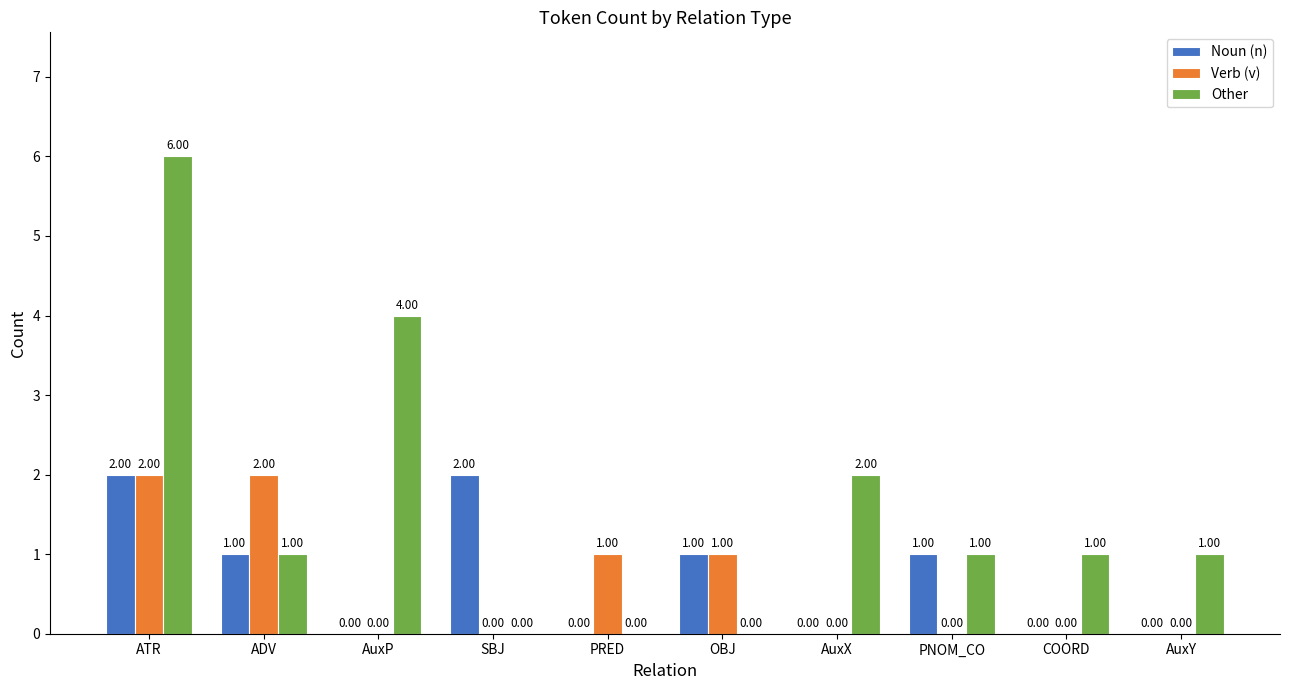

Which series changed the most between PRED and OBJ?

Noun (n)